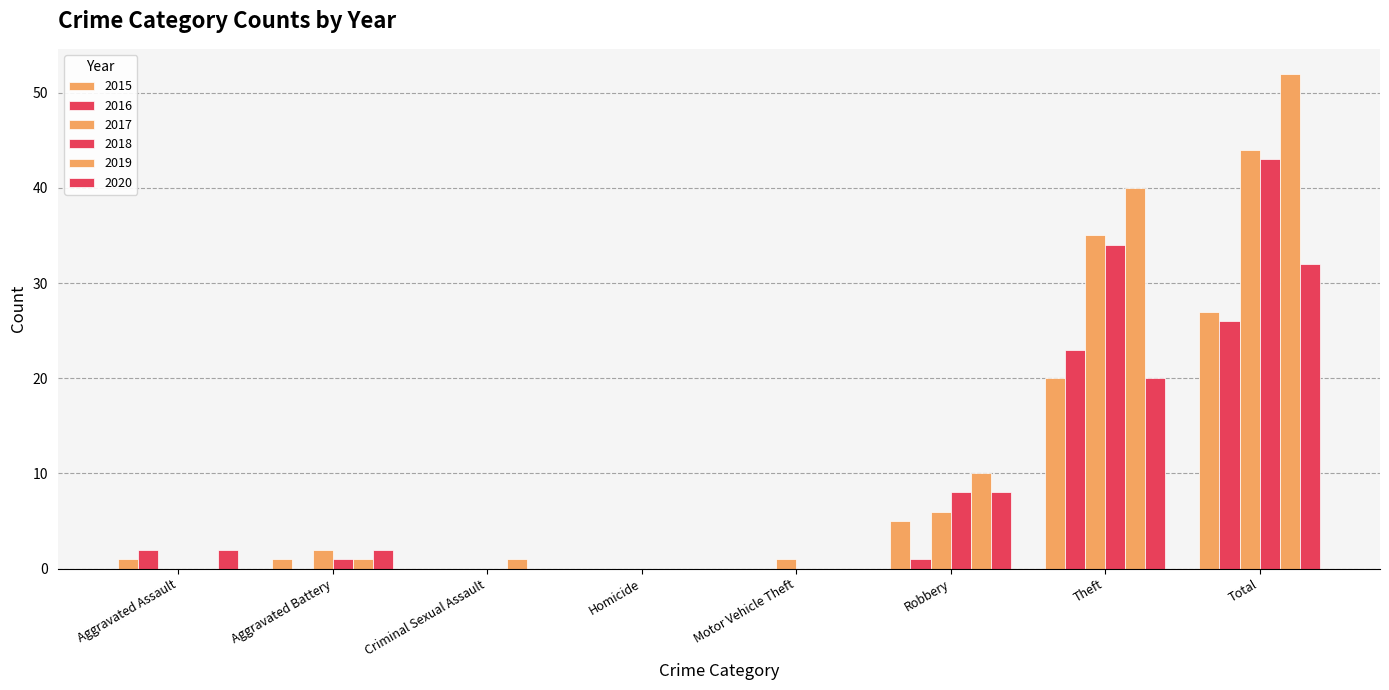

What is the value of the 2015 bar at the 7th from the left?

20